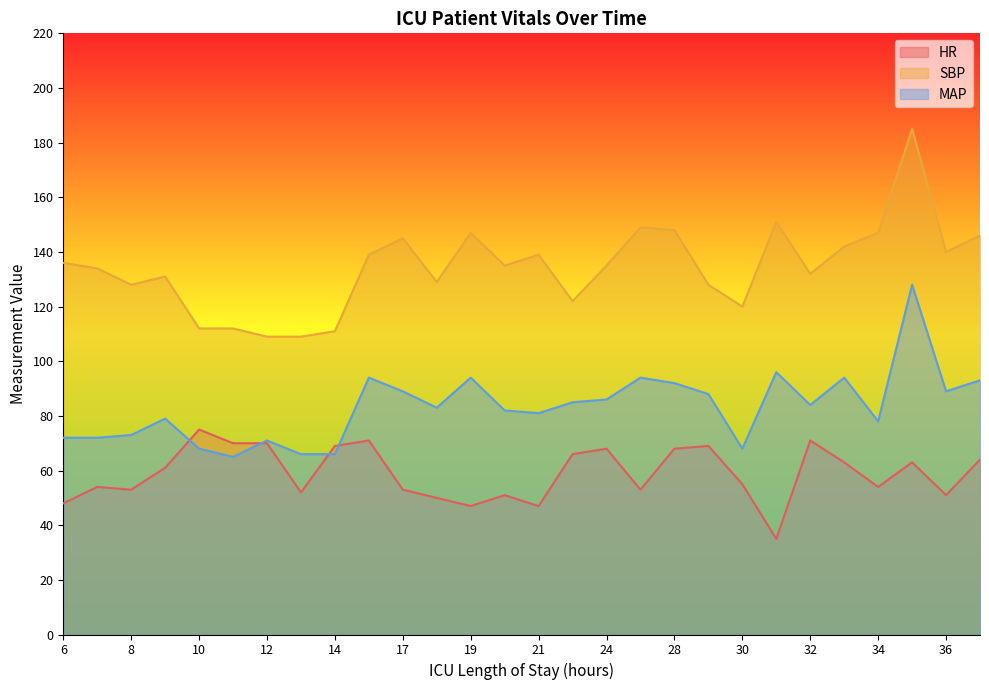

What is the greatest value displayed?

185